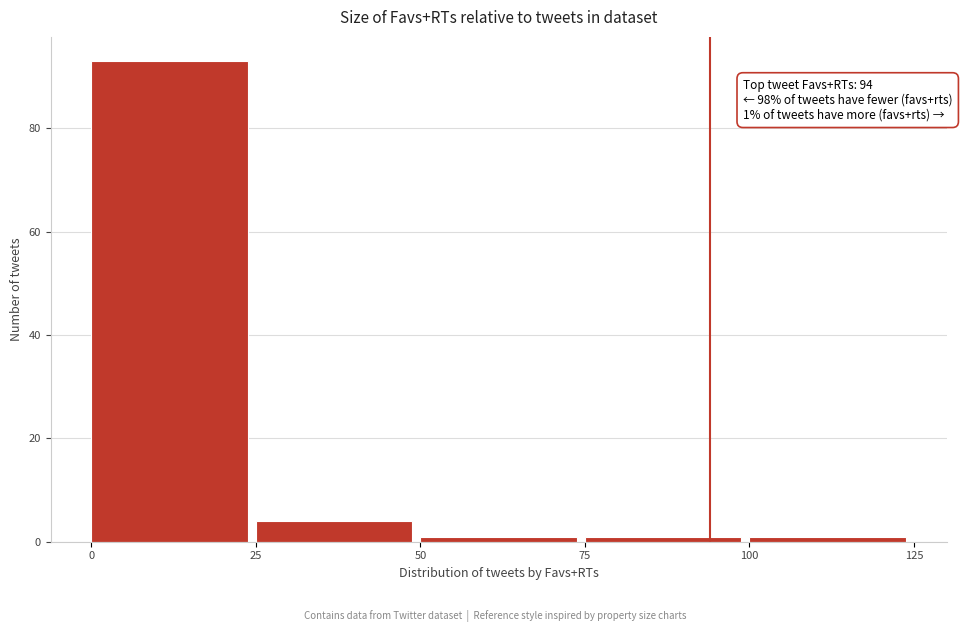

Which range on the x-axis has the tallest bar?

0 to 25